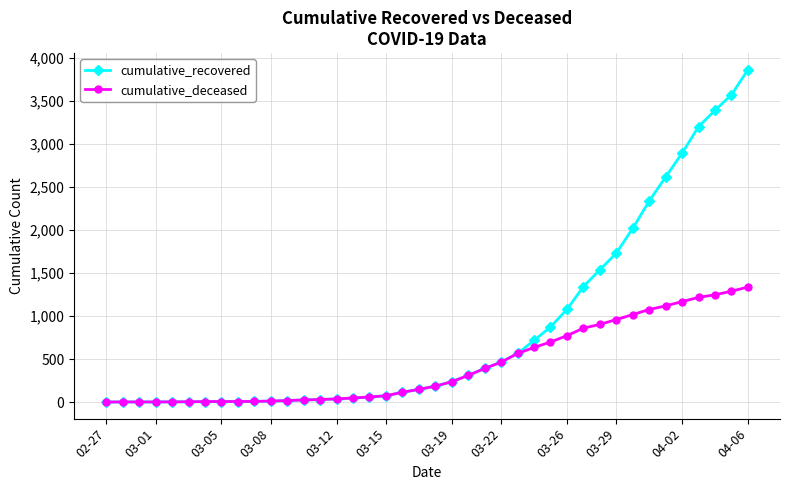

What is the difference between the maximum and minimum values in the cumulative_deceased series?

1336